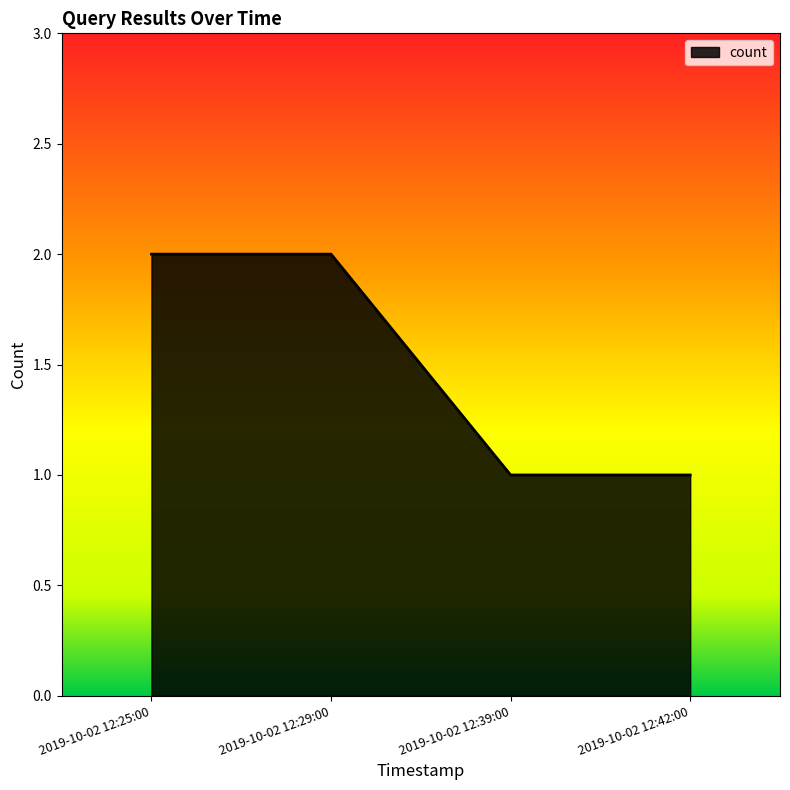

Does the chart have visible grid lines?

No